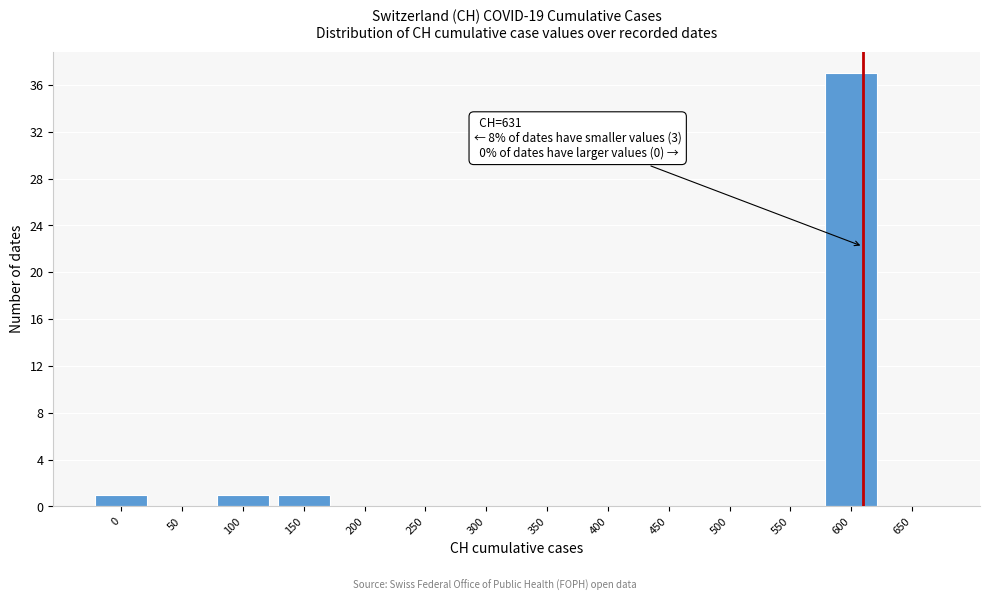

Reading left to right, list all the values displayed in this chart.

0=1	50=0	100=1	150=1	200=0	250=0	300=0	350=0	400=0	450=0	500=0	550=0	600=37	650=0